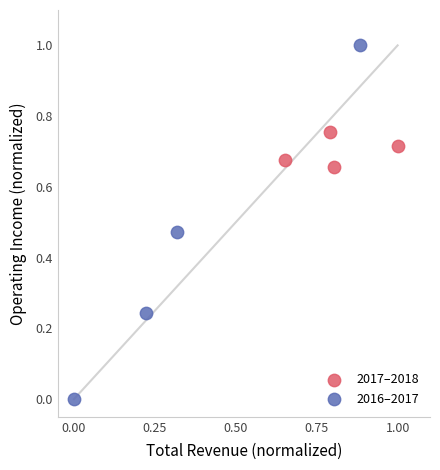

Which series contains the highest Y value?

2016–2017